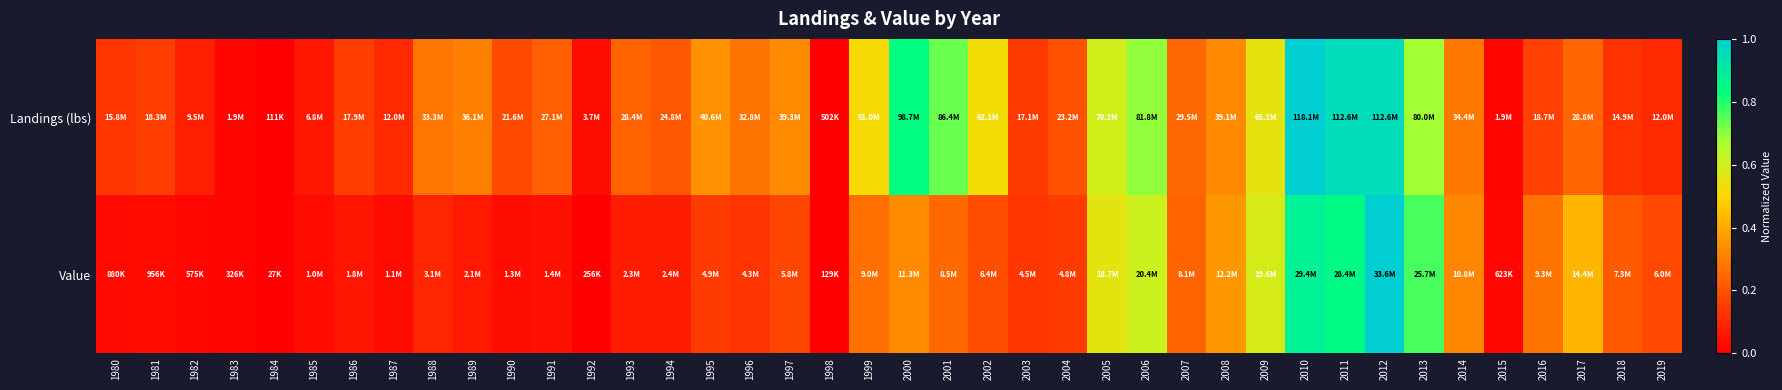

Which label corresponds to the largest value in the chart?

2010